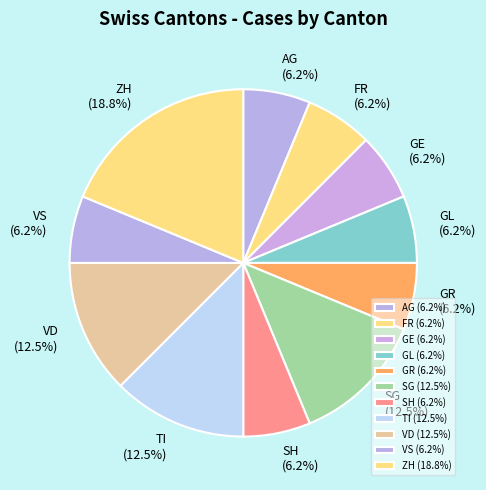

Do VD and SH together represent more than half of the pie?

No